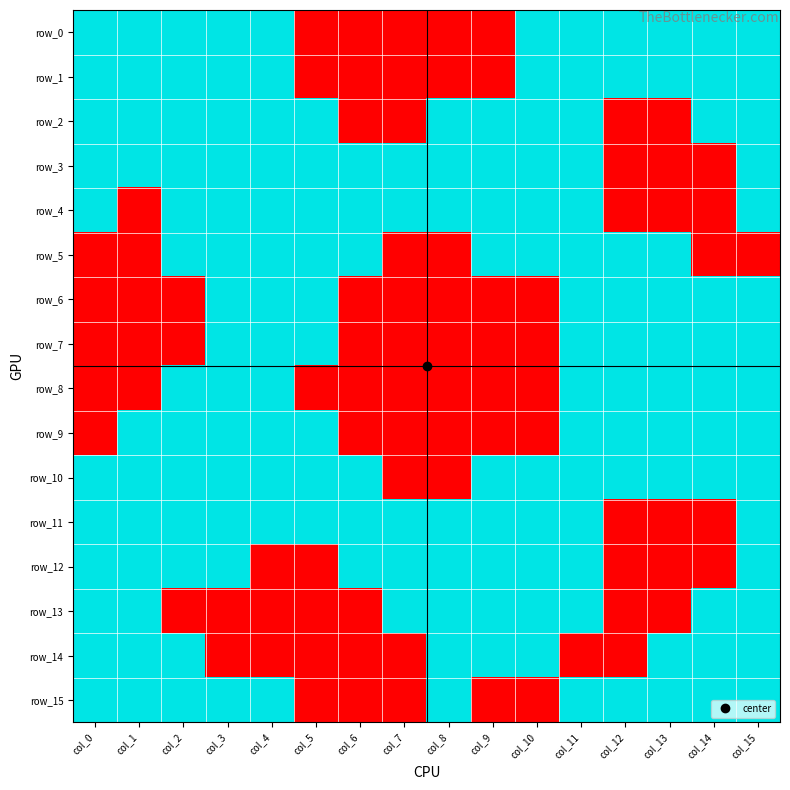

What is the difference between the second highest and minimum values in the row_0 series?

1